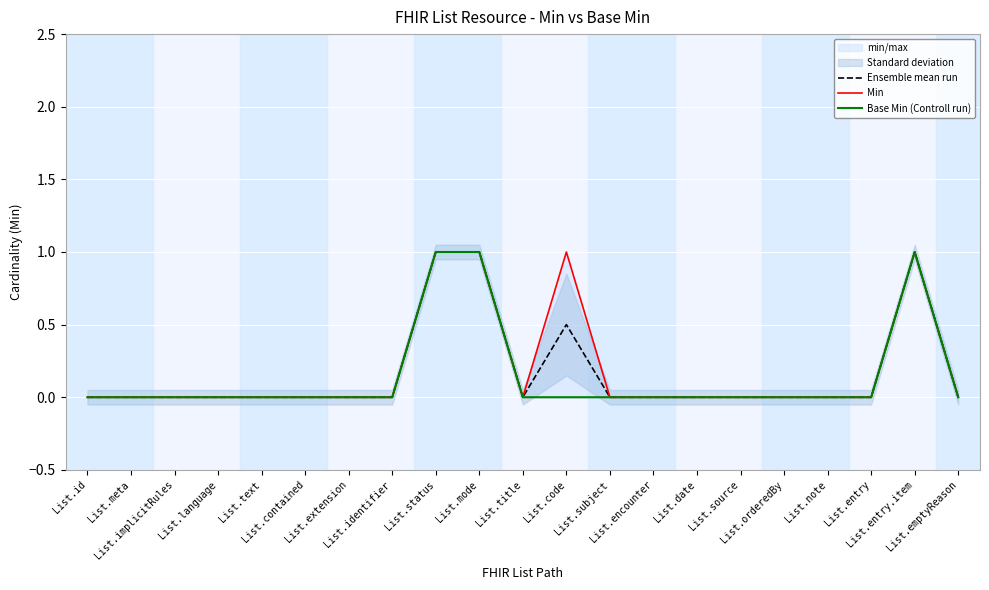

Count the number of data series in this chart.

3